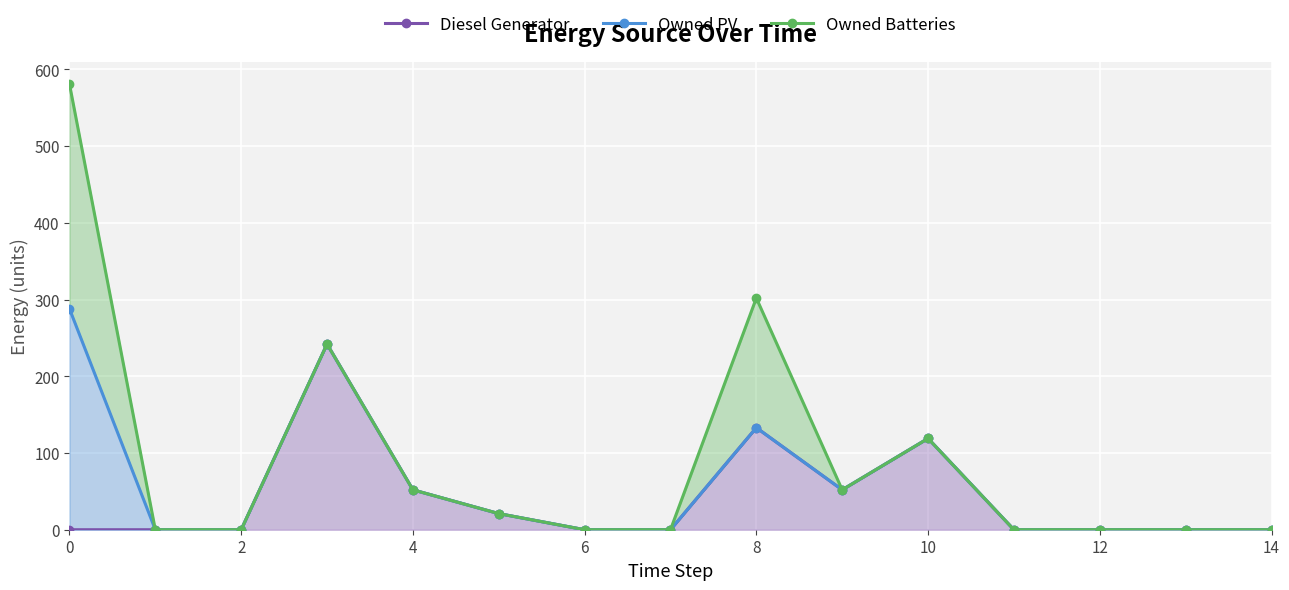

How many values in the Diesel Generator series exceed 0?

6